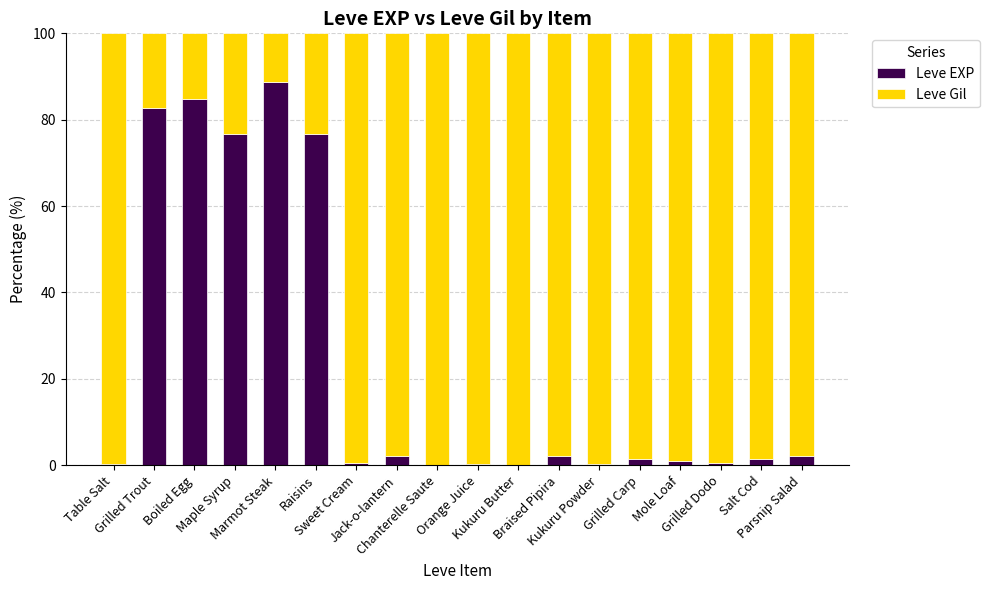

What is the highest value of the Leve EXP series?

88.8